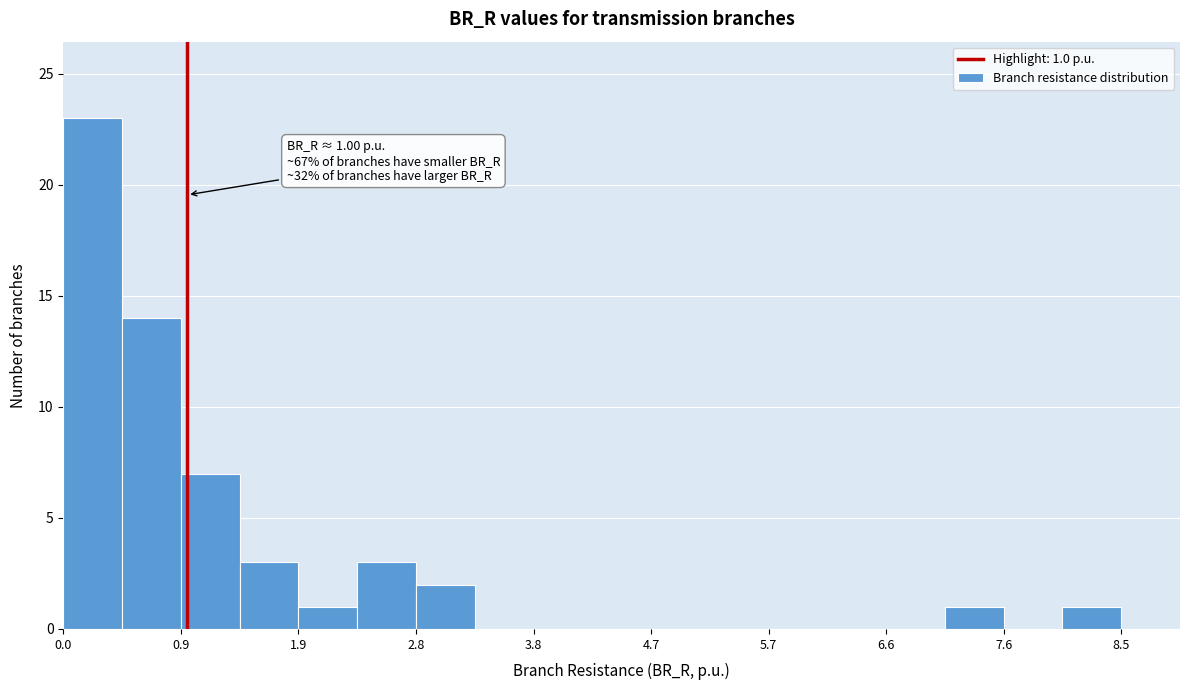

Which range on the x-axis has the tallest bar?

0.0 to 0.5